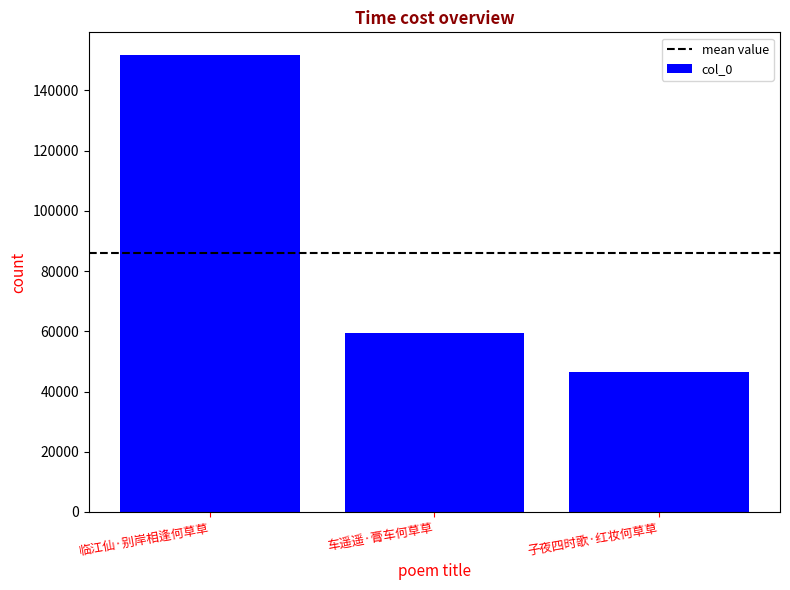

Where does the data first go above 59496?

临江仙·别岸相逢何草草